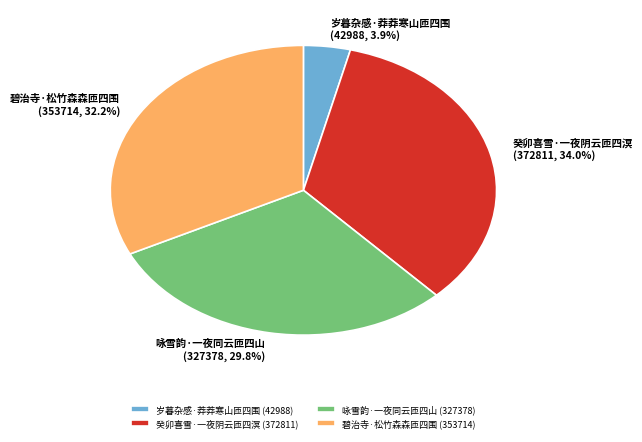

What percentage do 癸卯喜雪·一夜阴云匝四溟 (372811) and 岁暮杂感·莽莽寒山匝四围 (42988) together represent?

37.9%